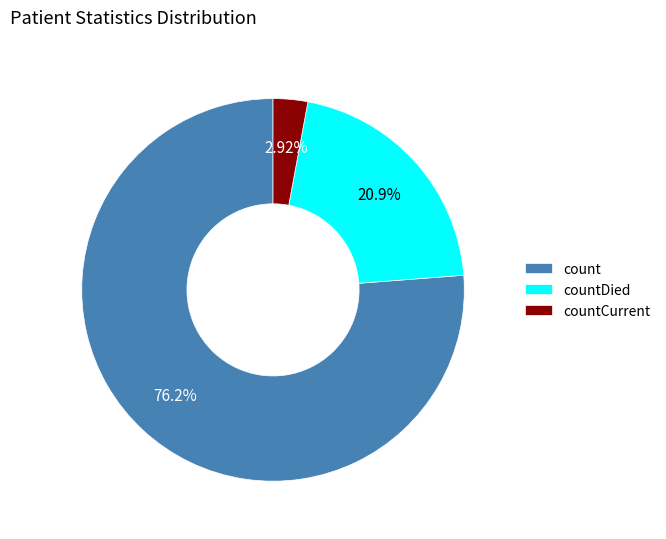

Which slice is the largest?

count